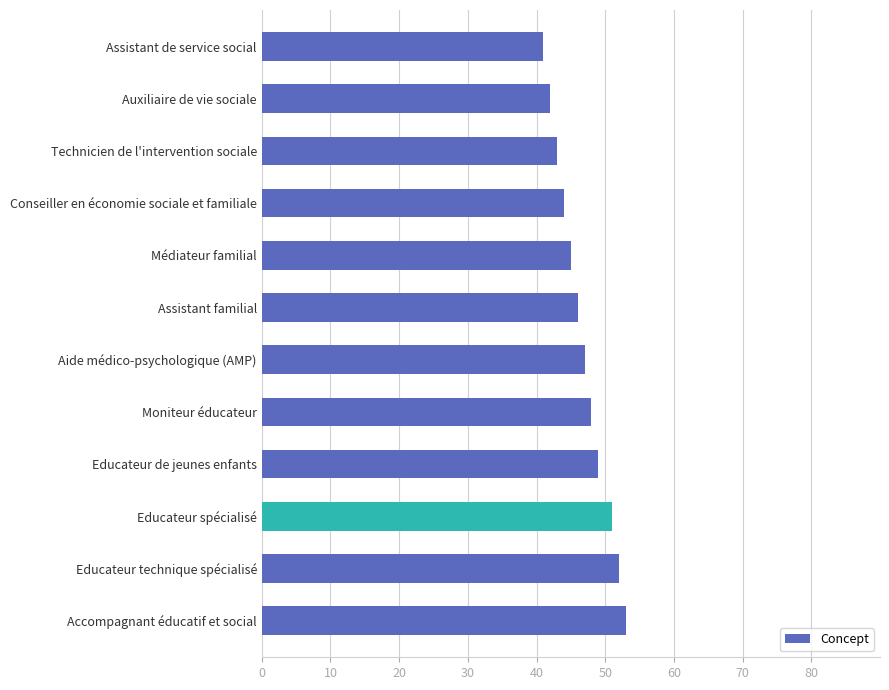

What is the change in value from Assistant familial to Educateur spécialisé?

+5